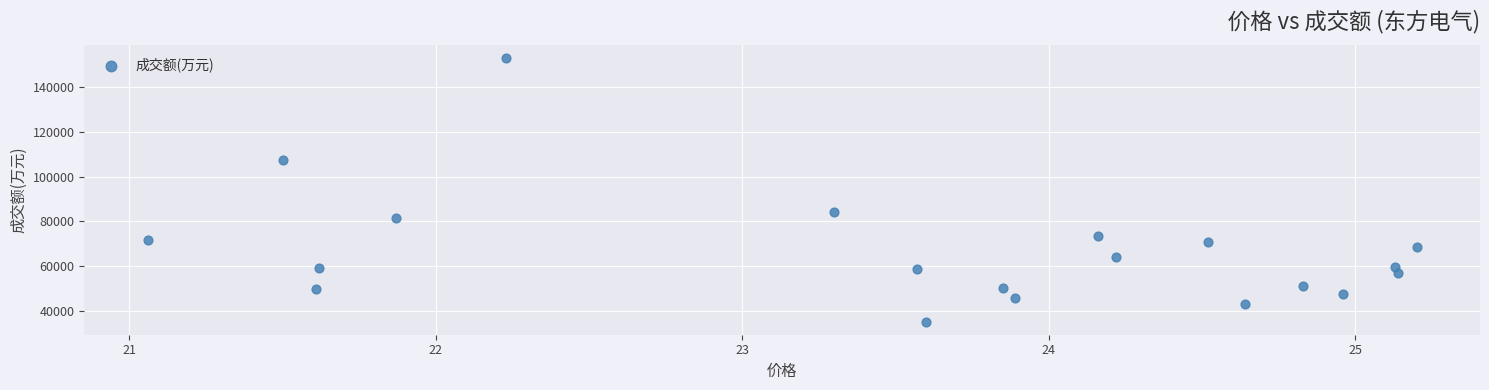

What is the range of Y values (max minus min)?

117619